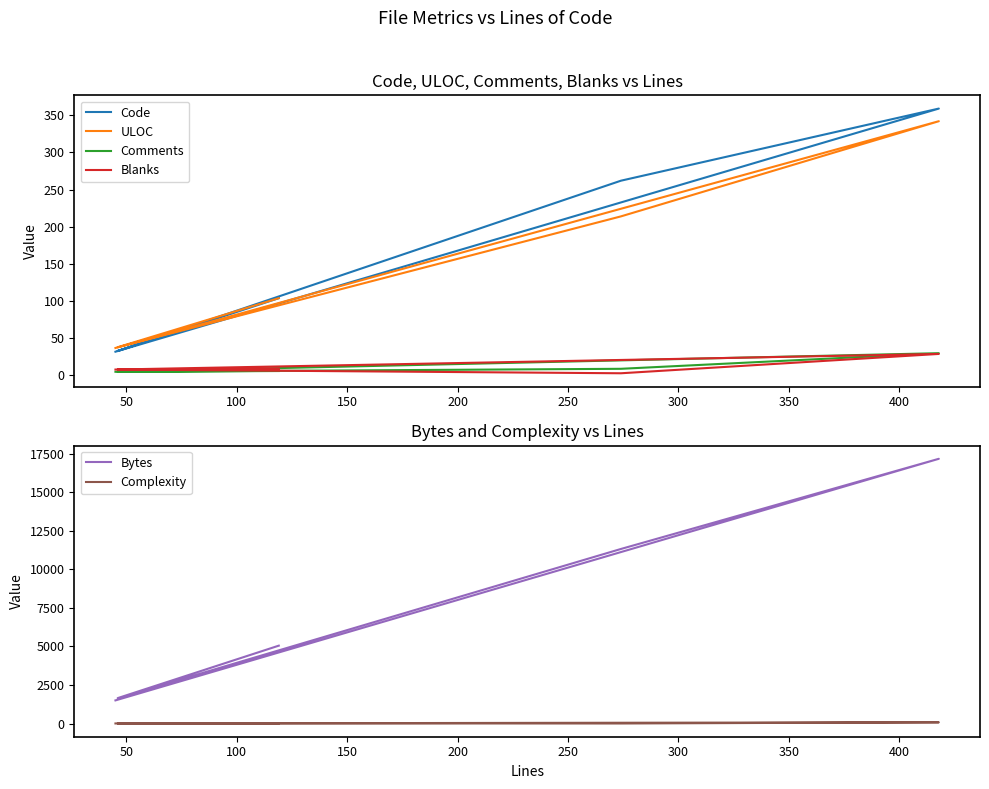

Which series has the largest total across all categories?

Bytes